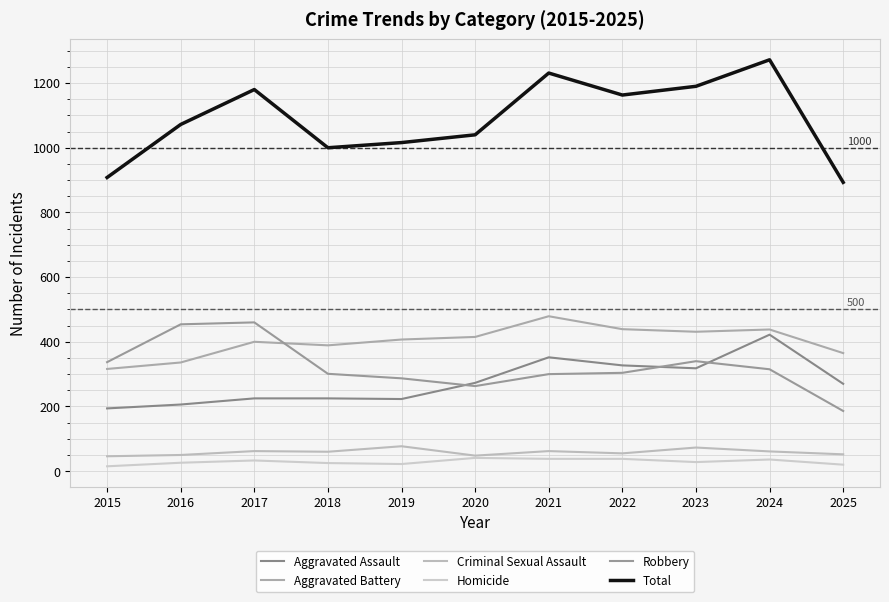

How many lines are shown in the chart?

6